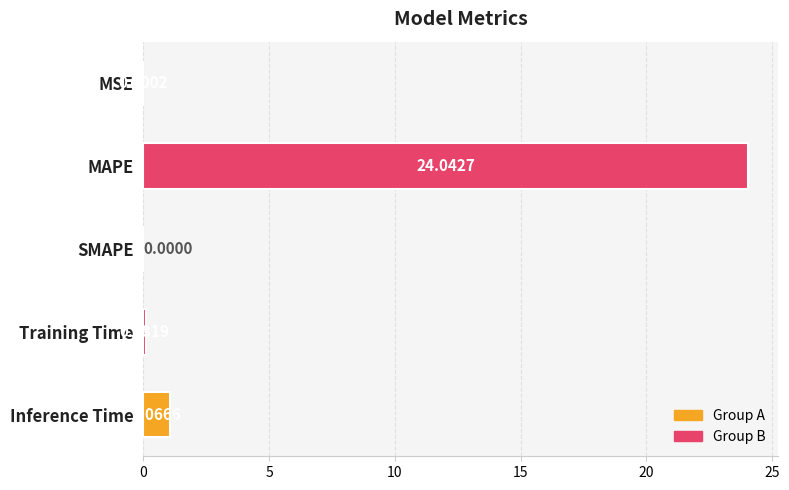

At which category does the chart reach its peak across all series?

MAPE